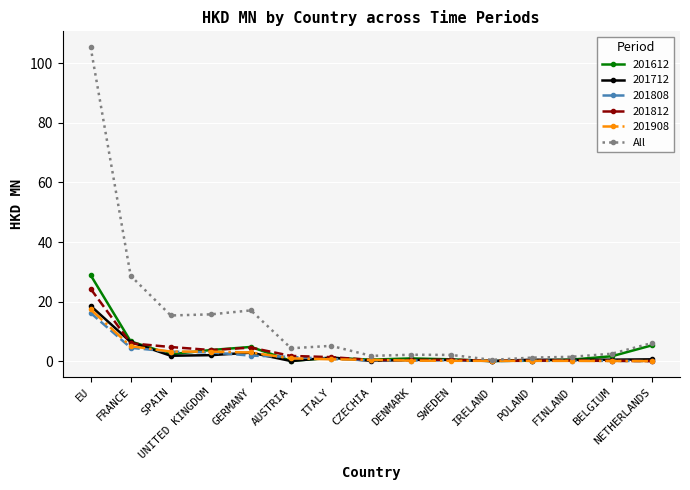

Which series has the largest total across all categories?

All